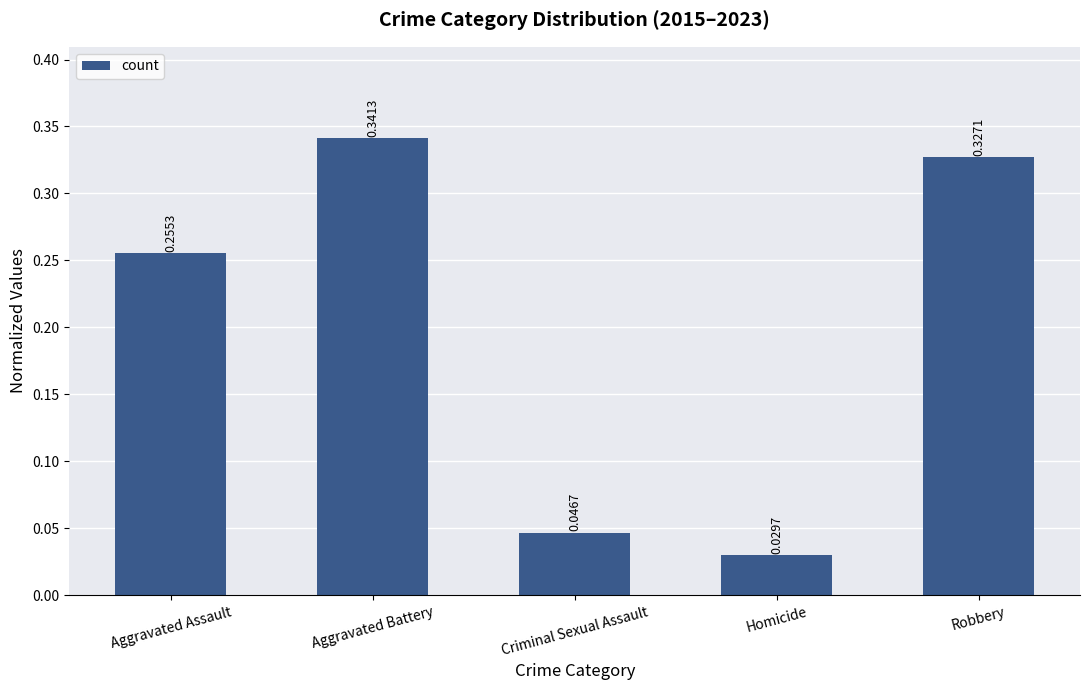

Between Aggravated Battery and Homicide, which is larger?

Aggravated Battery